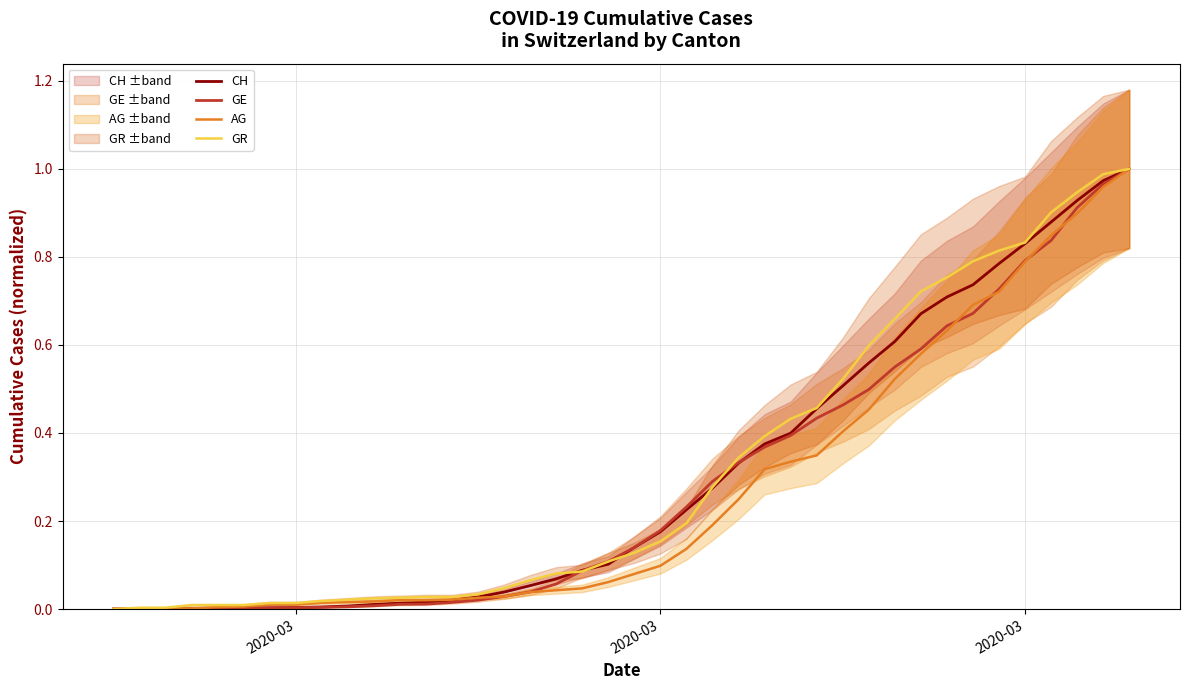

True or false: AG has more than 2 points higher than both neighbors.

False